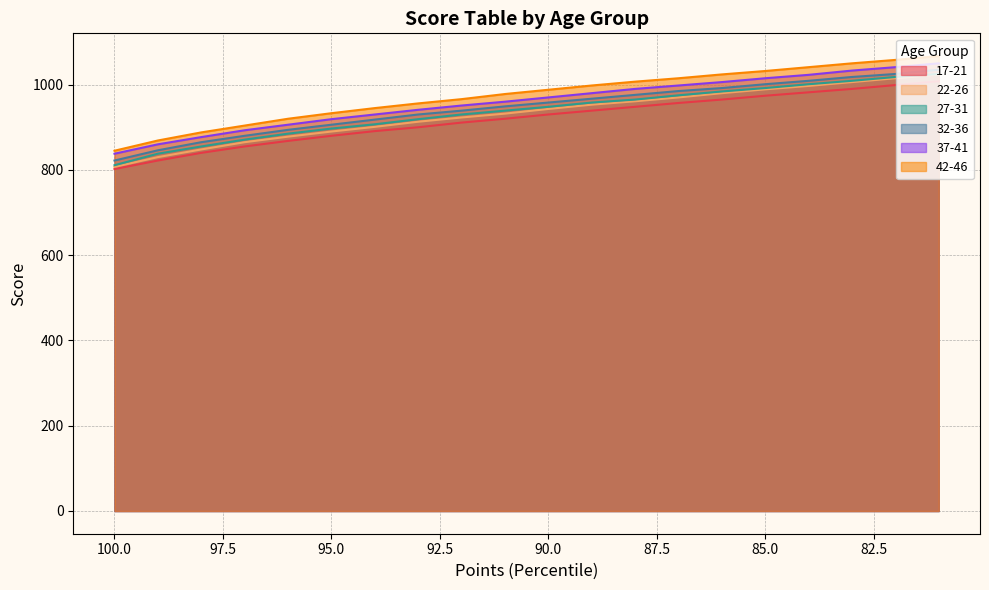

Reading left to right, transcribe all the data shown in this chart.

17-21: 100=802	99=822	98=840	97=855	96=868	95=880	94=891	93=900	92=911	91=920	90=930	89=939	88=948	87=957	86=965	85=974	84=982	83=990	82=999	81=1008
22-26: 100=807	99=830	98=848	97=865	96=878	95=890	94=901	93=913	92=923	91=932	90=943	89=953	88=961	87=970	86=980	85=989	84=997	83=1006	82=1015	81=1024
27-31: 100=811	99=838	98=855	97=871	96=885	95=897	94=907	93=919	92=930	91=939	90=948	89=958	88=965	87=975	86=984	85=992	84=1001	83=1009	82=1018	81=1025
32-36: 100=822	99=846	98=865	97=880	96=894	95=906	94=918	93=930	92=939	91=949	90=958	89=967	88=976	87=985	86=992	85=1001	84=1009	83=1018	82=1025	81=1035
37-41: 100=838	99=860	98=877	97=893	96=906	95=919	94=930	93=941	92=951	91=960	90=970	89=980	88=990	87=998	86=1006	85=1015	84=1023	83=1033	82=1041	81=1050
42-46: 100=845	99=869	98=888	97=904	96=920	95=933	94=945	93=956	92=966	91=978	90=988	89=998	88=1007	87=1015	86=1024	85=1032	84=1041	83=1050	82=1058	81=1067